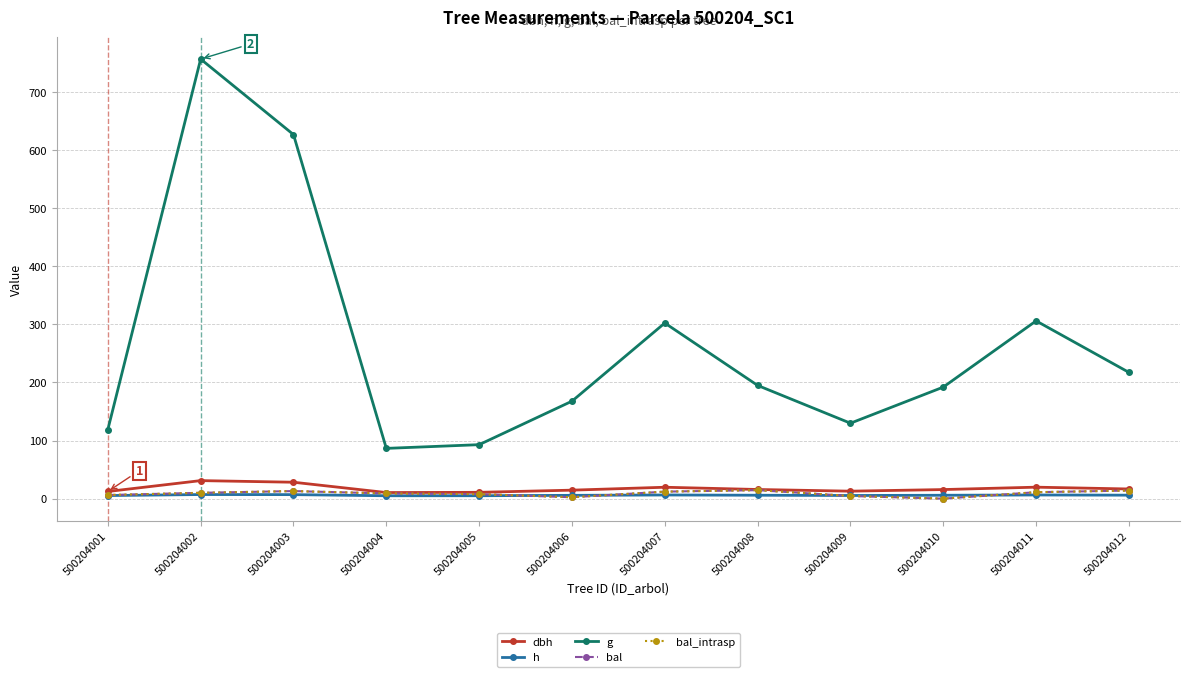

What are all the series names shown in the legend?

dbh, h, g, bal, bal_intrasp